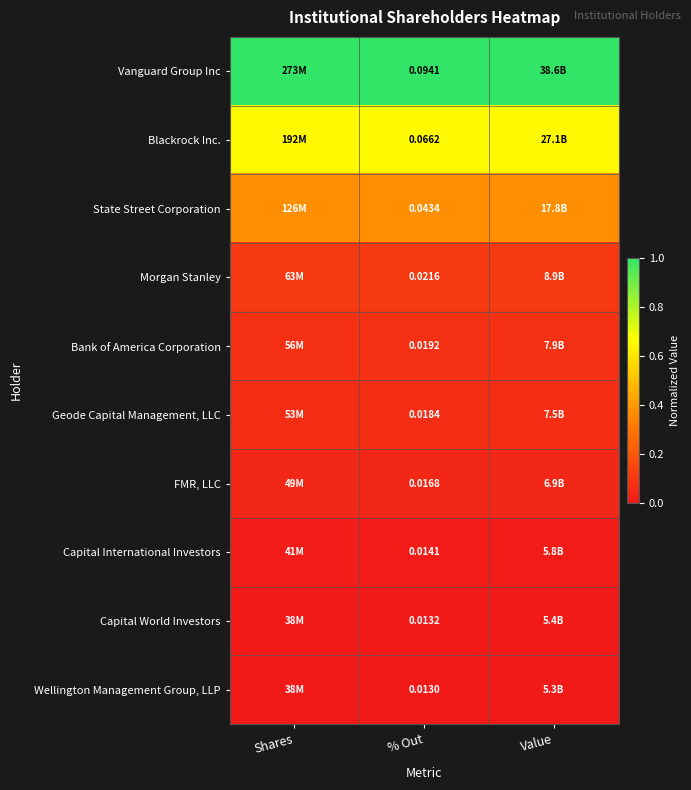

Count the Blackrock Inc. values in the range 0 to 1.

3